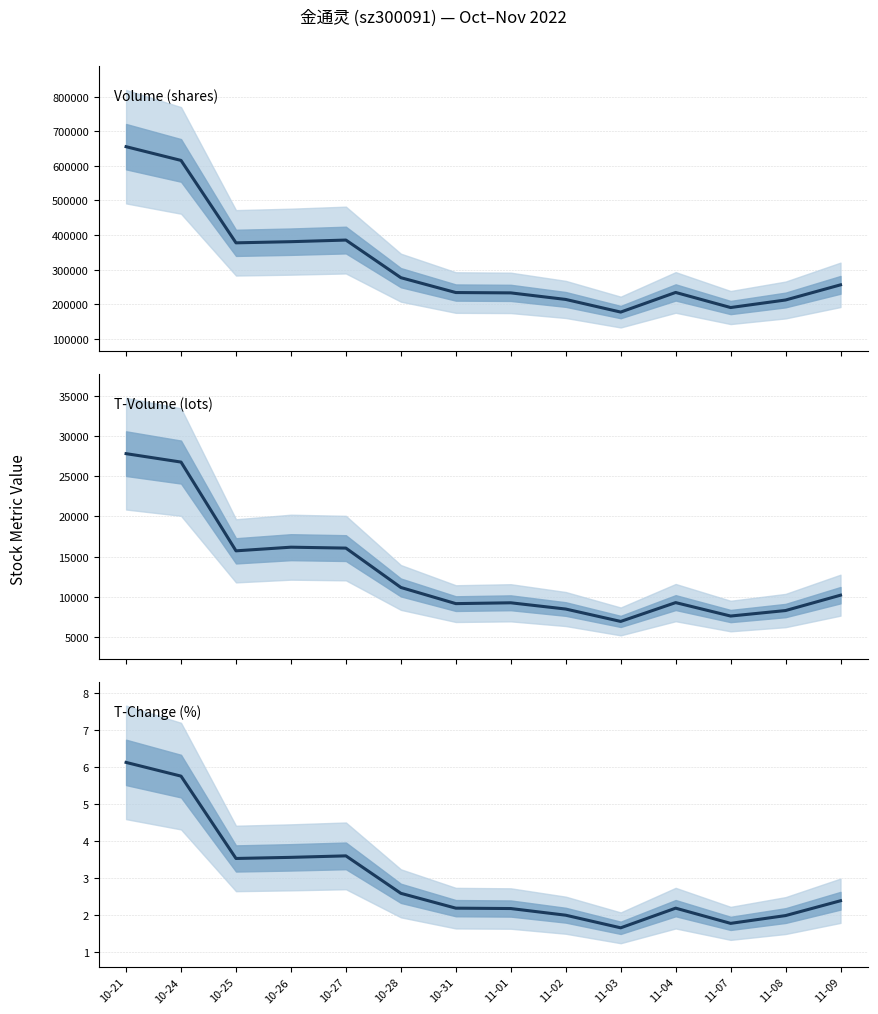

How many values in the t_volume series are below 10200?

7